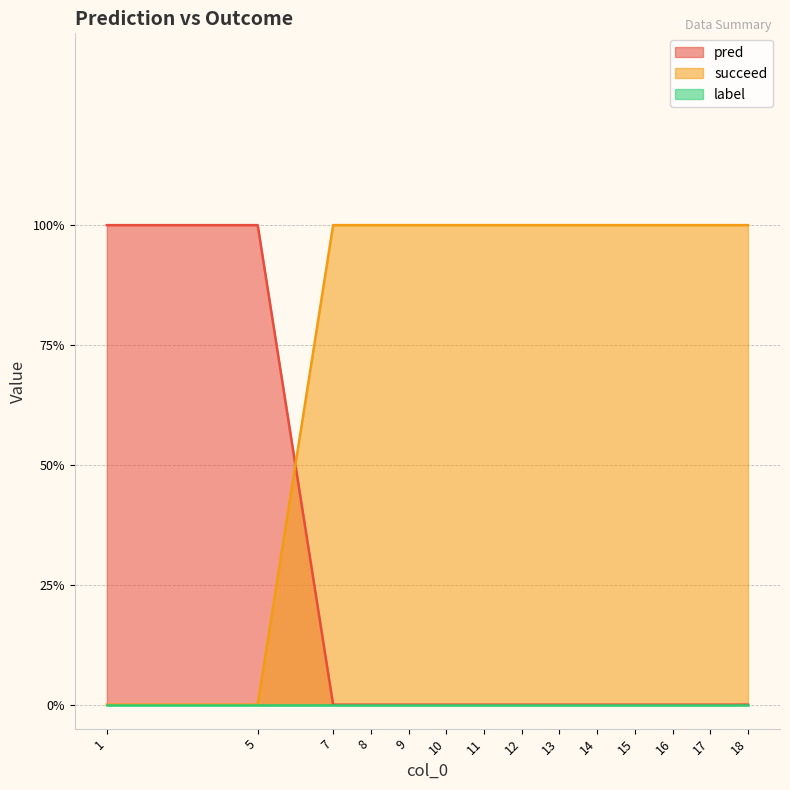

The succeed series shows 1 at 18. True or false?

True